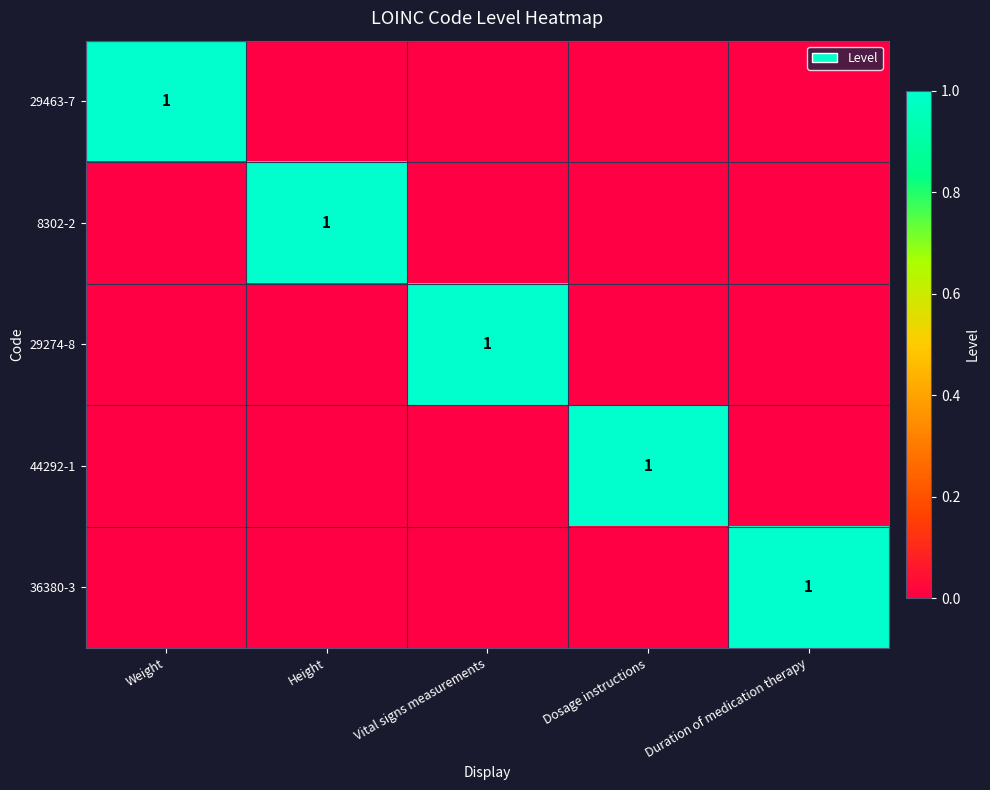

Which category has the highest value in the 36380-3 series?

Duration of medication therapy